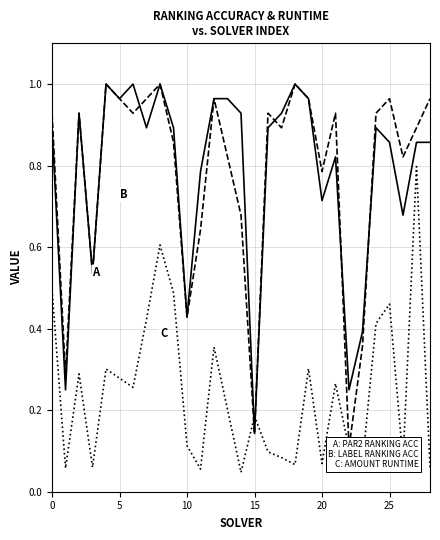

Which has a higher value, 8 or 15?

8